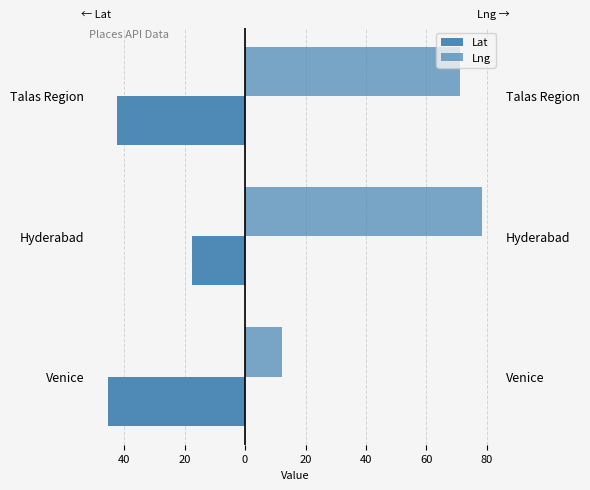

What is the value of the Lng bar at the 2nd from the left?

78.5